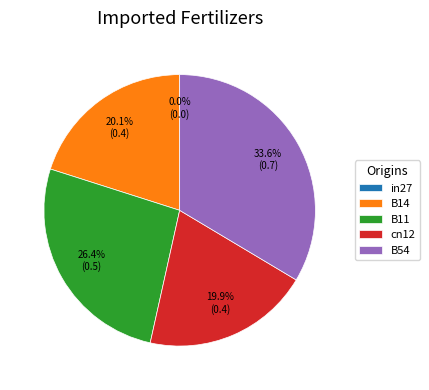

Which has a higher value, B14 or in27?

B14